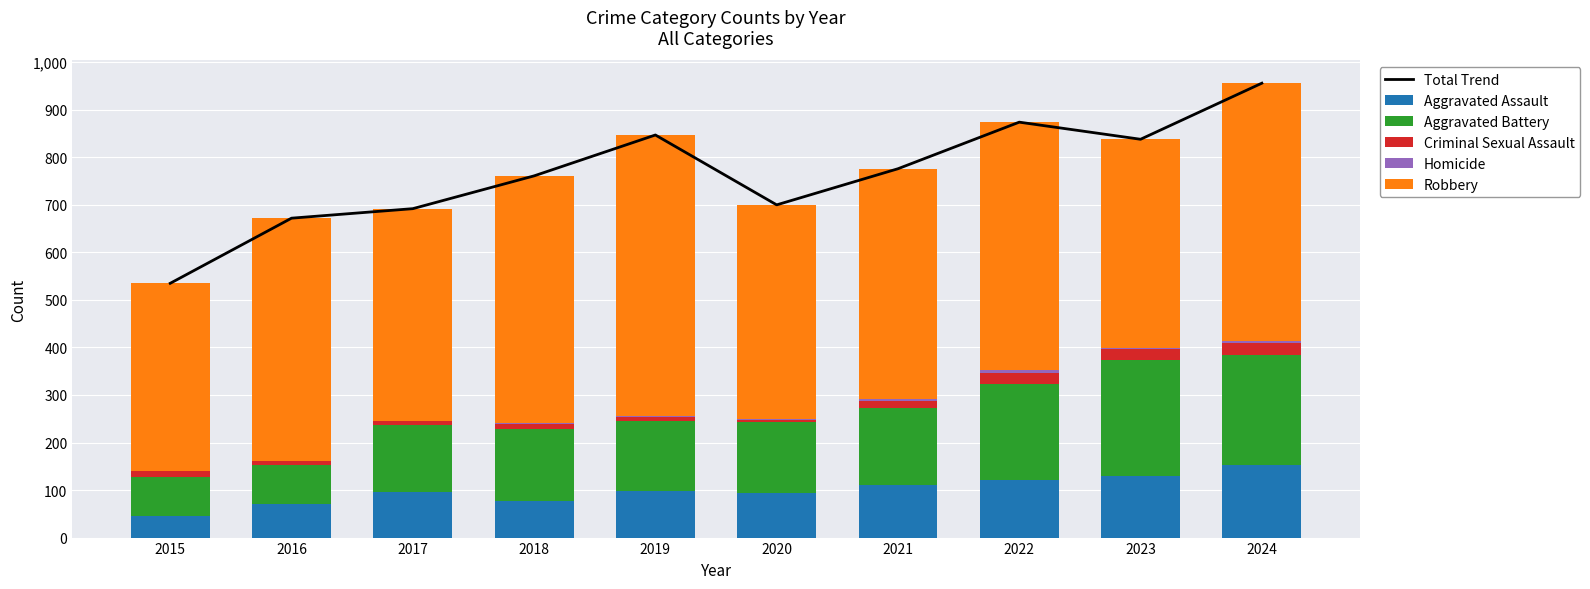

The Total Trend series shows 672 at 2016. True or false?

True